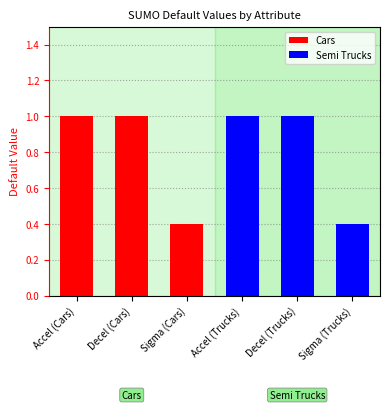

What is the maximum value shown in the chart?

1.0